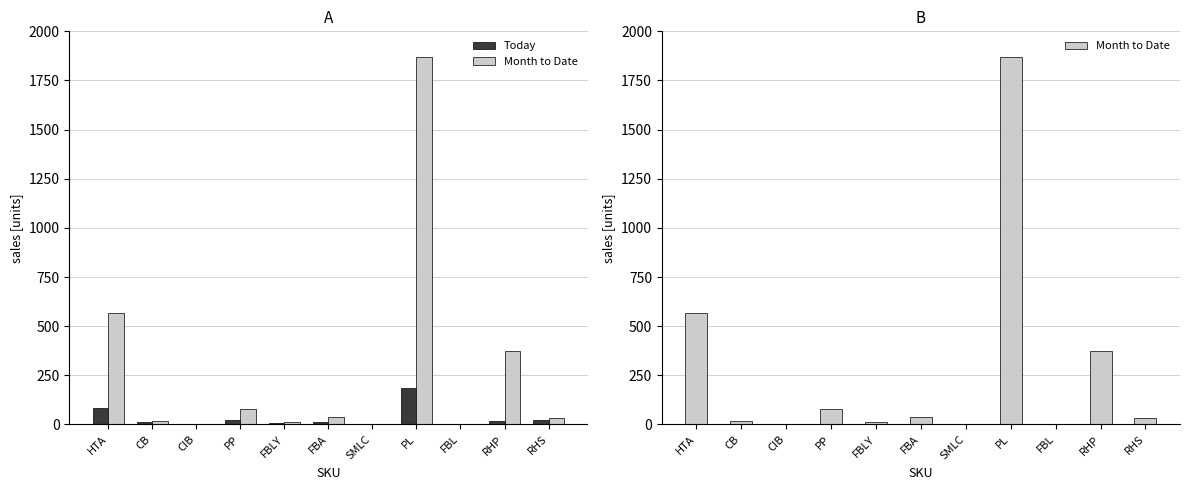

List the series in order of their overall mean, highest first.

Month to Date, Today